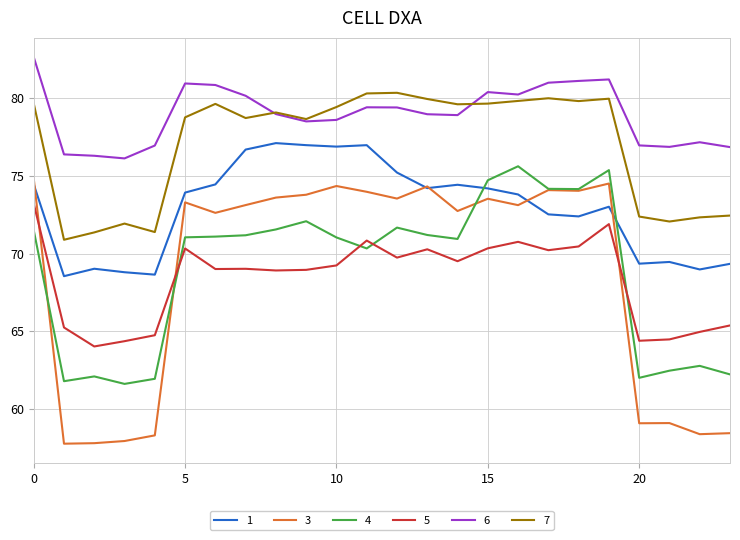

True or false: 7 and 1 intersect in this chart.

False